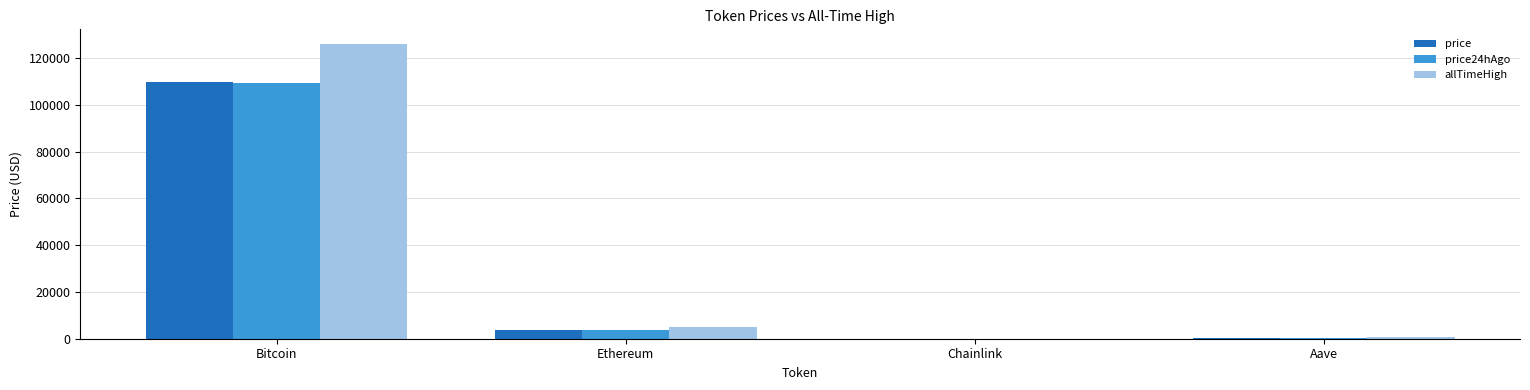

Between Bitcoin and Aave, which series saw the biggest shift?

allTimeHigh